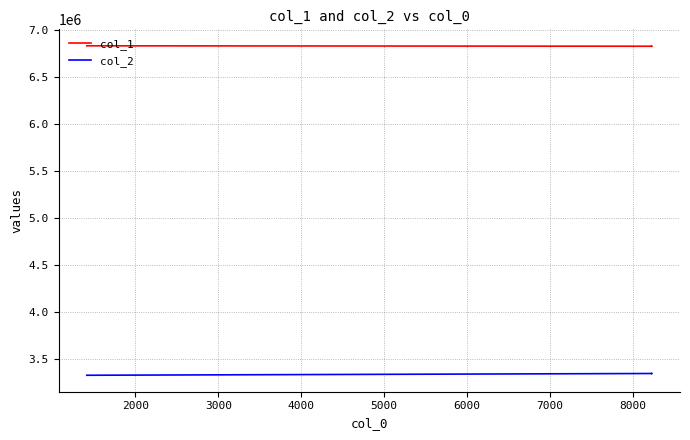

The col_1 series shows 6824308 at 4000. True or false?

True